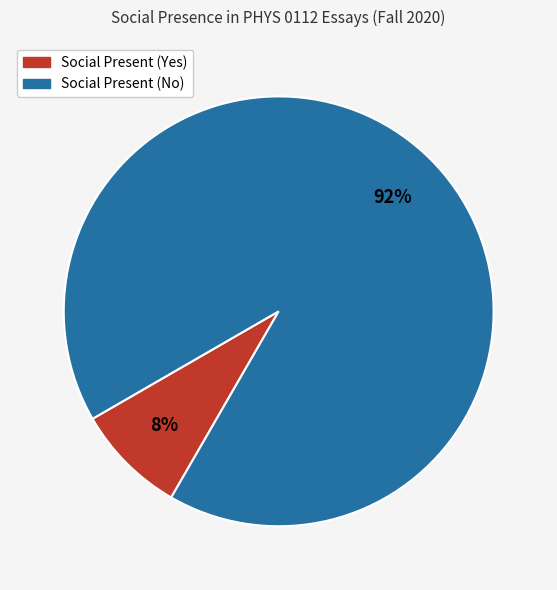

To the nearest percent, what is the average slice percentage?

50%